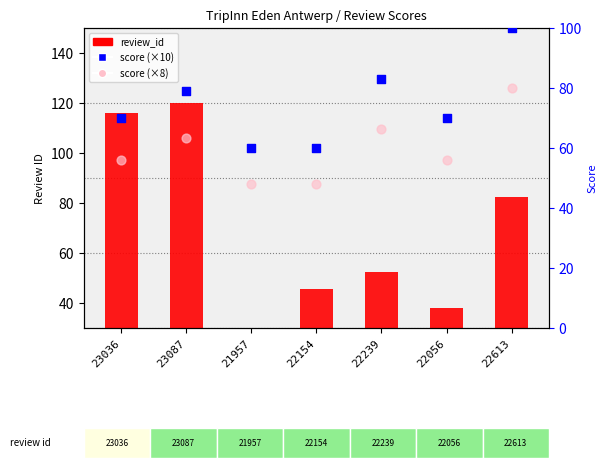

Which series has the largest Y range (max minus min)?

review_id